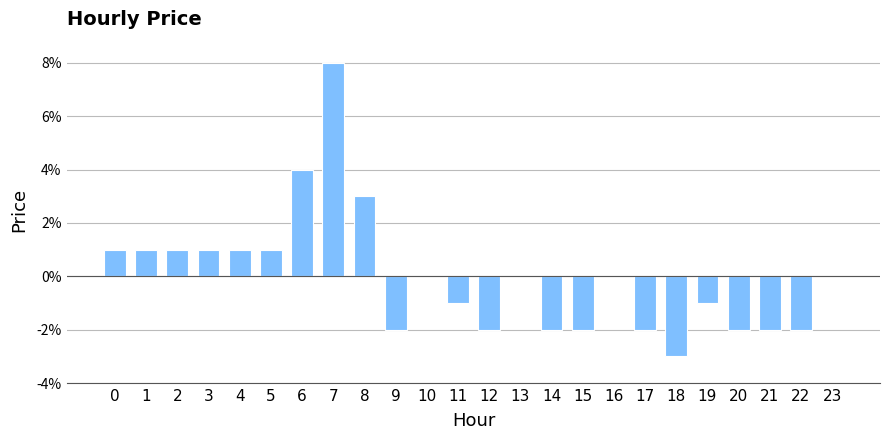

Rank the categories by value from lowest to highest.

18, 9, 12, 14, 15, 17, 20, 21, 22, 11, 19, 10, 13, 16, 23, 0, 1, 2, 3, 4, 5, 8, 6, 7